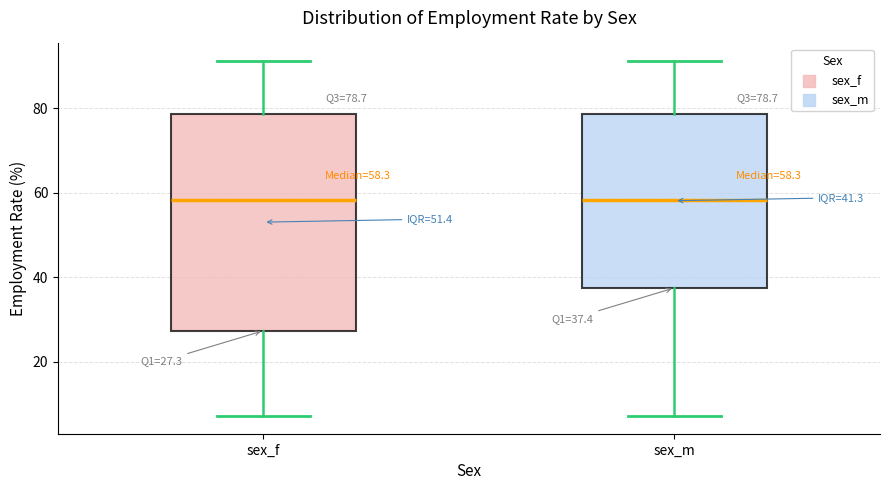

Which box is the tallest, from its lower edge to its upper edge?

sex_f